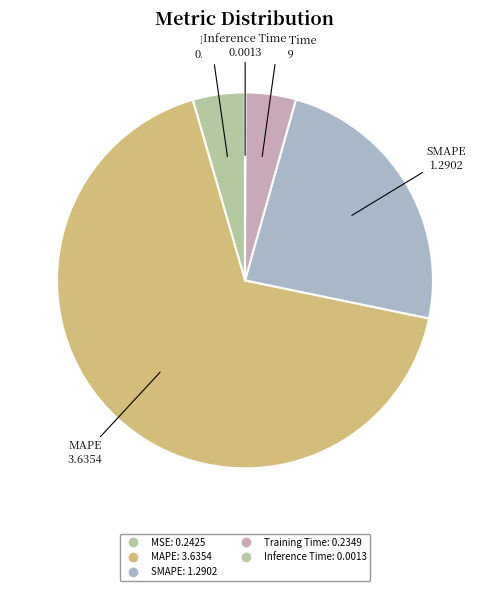

What percentage is NOT represented by Inference Time?

100.0%